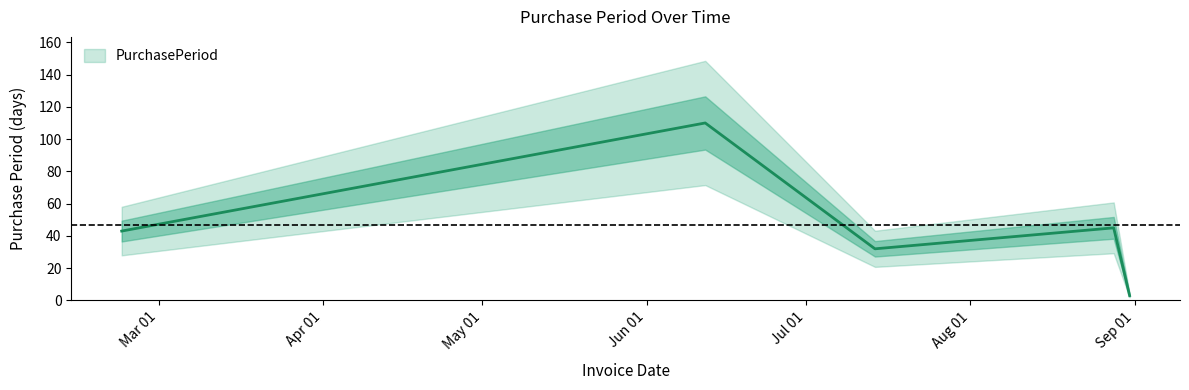

Which has a higher value, 2017-08-31 or 2017-06-12?

2017-06-12